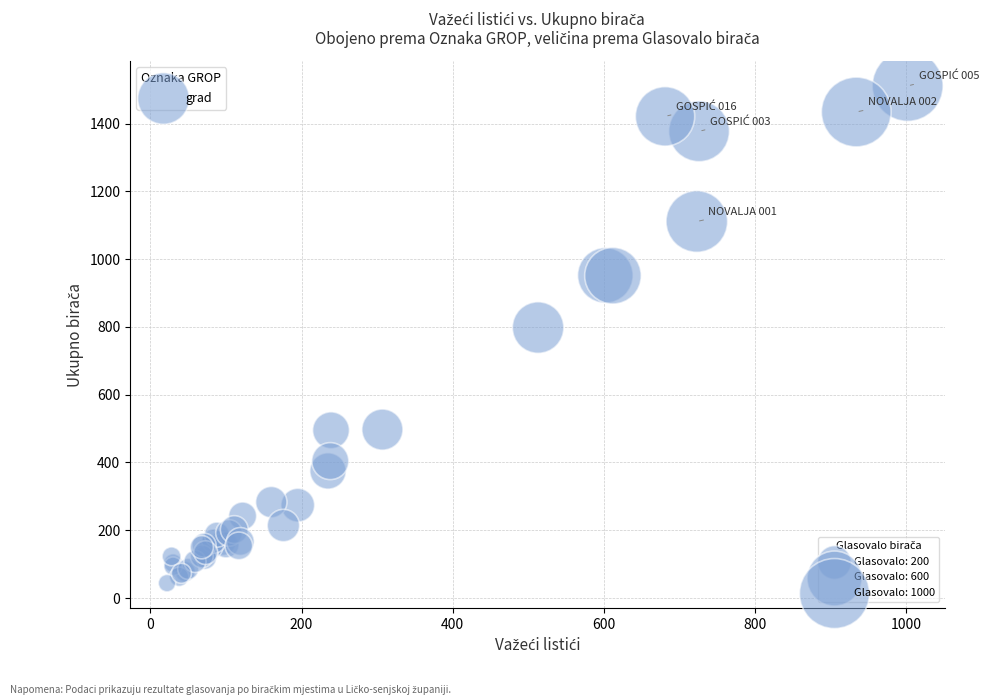

What Y value in the scatter plot is closest to 777?

798